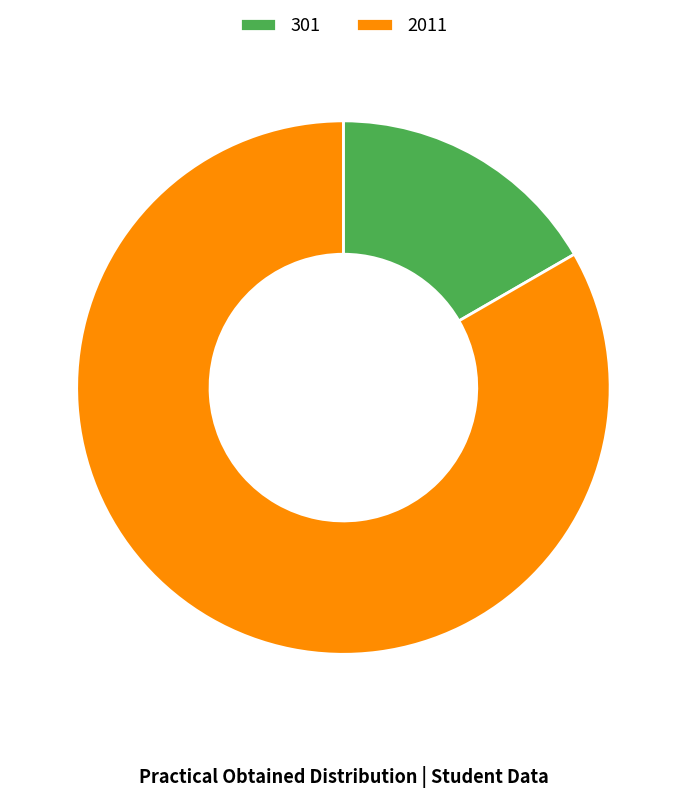

Do 2011 and 301 together represent more than half of the pie?

Yes